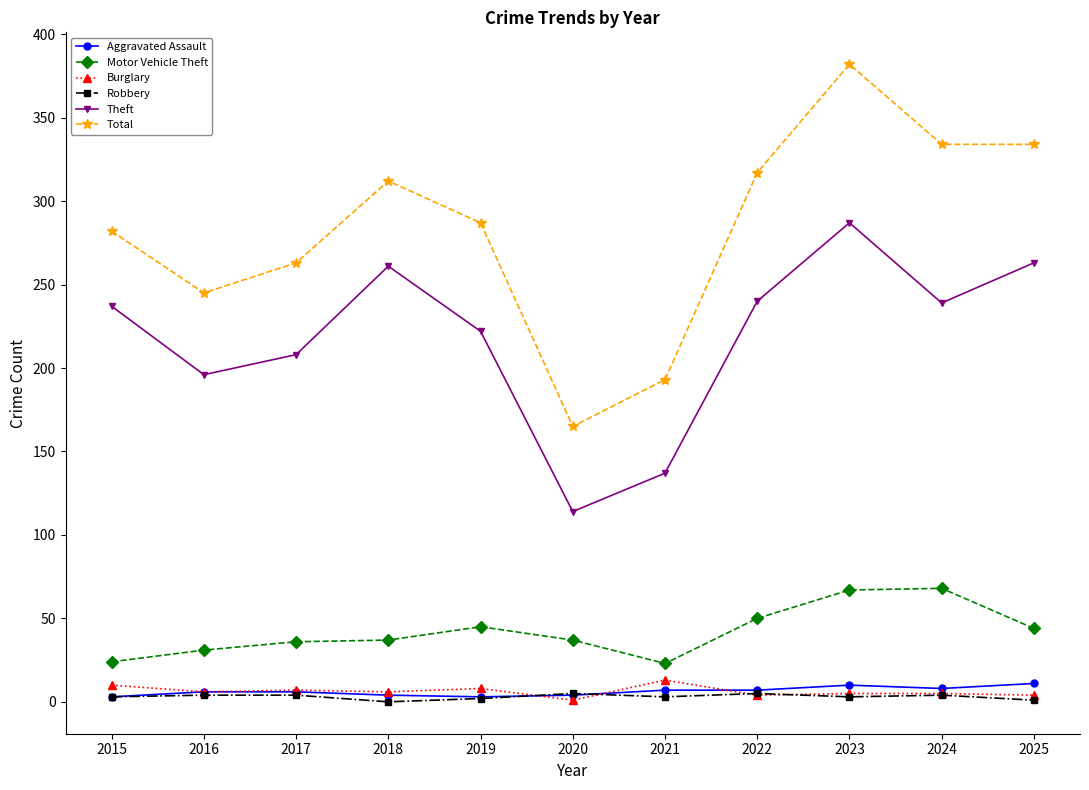

What is the difference between the maximum and second lowest values in the Motor Vehicle Theft series?

44